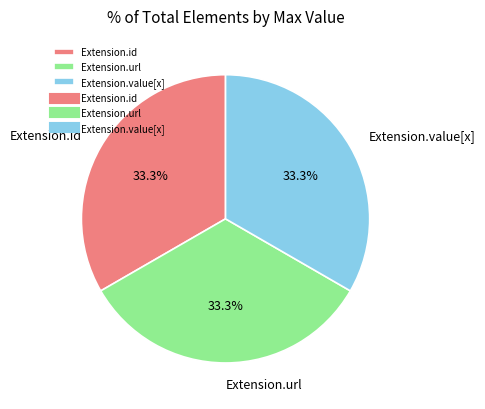

Does Extension.url represent more than half of the total?

No